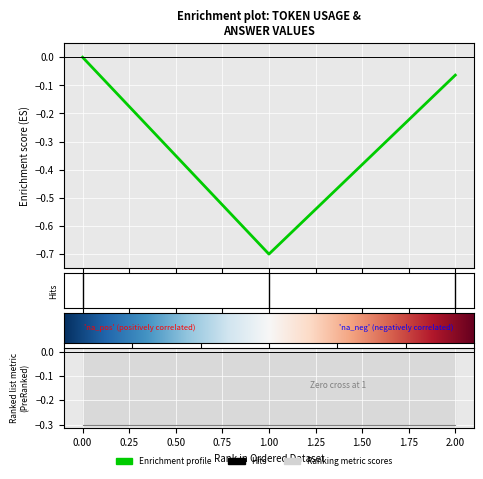

How many lines are shown in the chart?

1